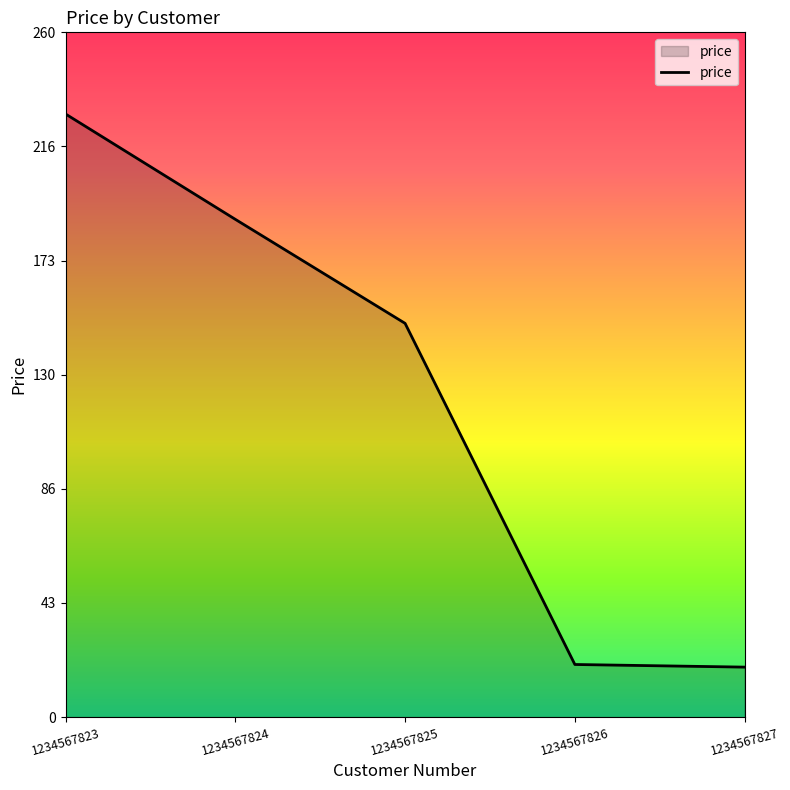

What is the ratio of the value at 1234567827 to the value at 1234567823?

0.1